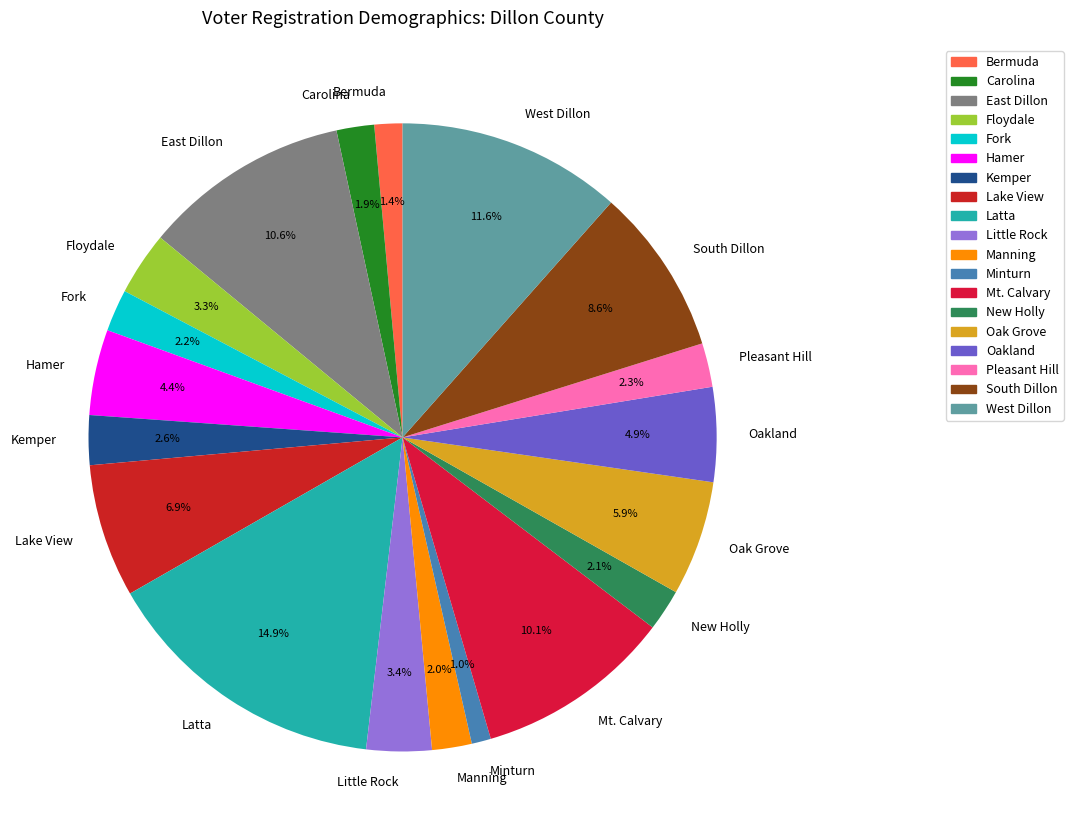

Between New Holly and Mt. Calvary, which is larger?

Mt. Calvary